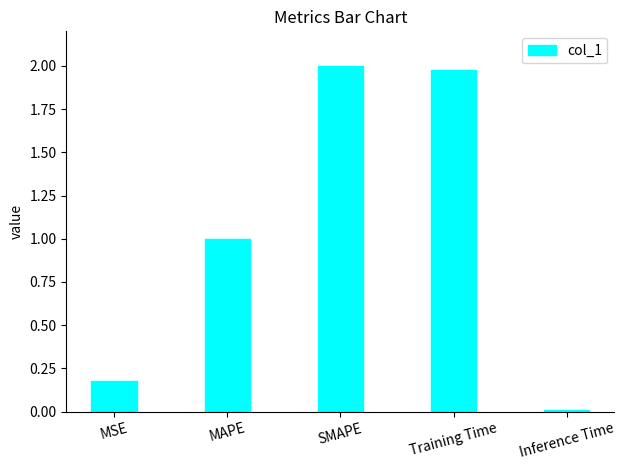

What is the average value?

1.0